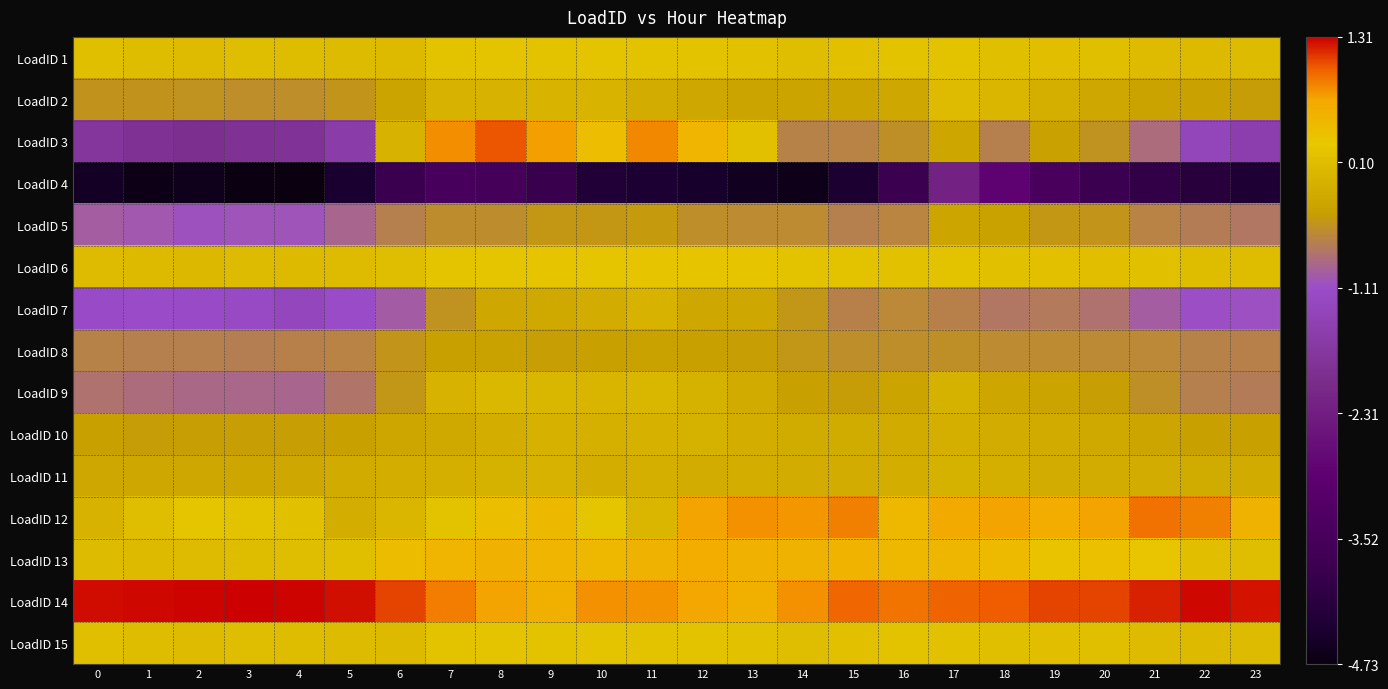

At how many categories does at least one series exceed -2?

24